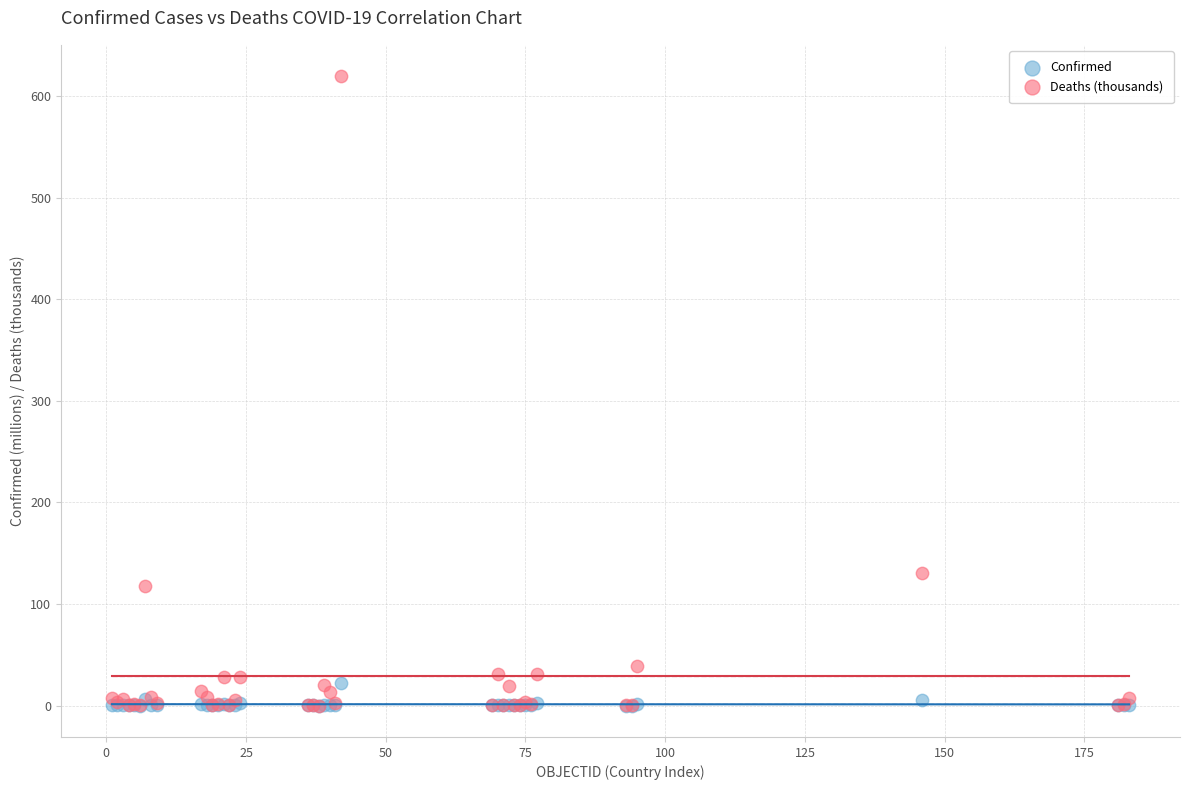

What are all the series names shown in the legend?

Confirmed, Deaths (thousands)